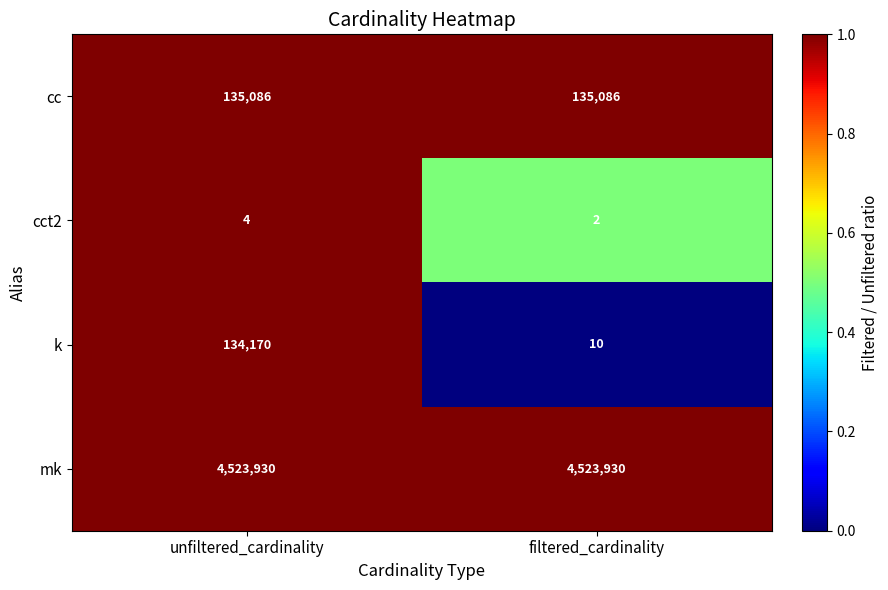

What is the maximum value shown in the chart?

4523930